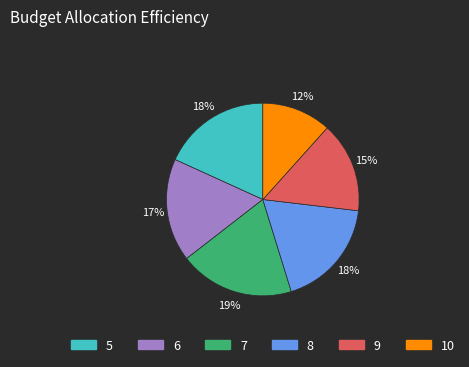

The 6 slice represents 6% of the pie. True or false?

False